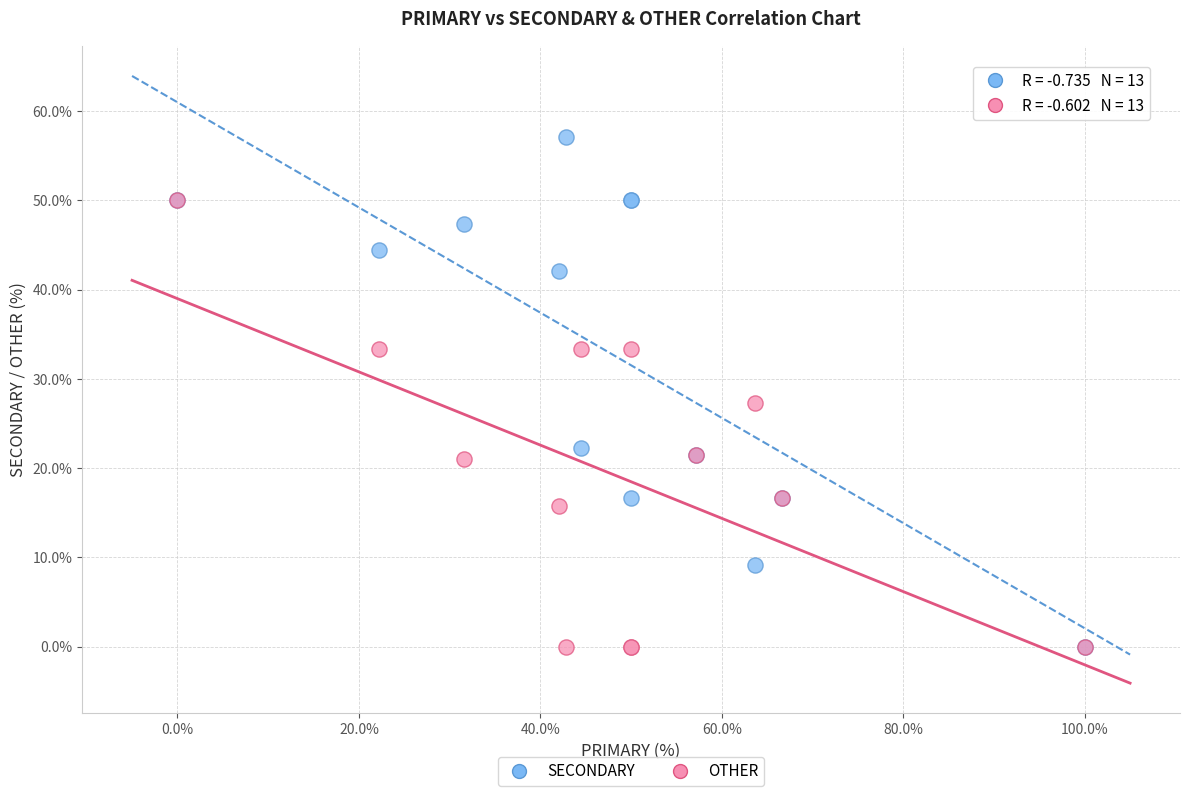

Which series has the widest spread of Y values?

SECONDARY